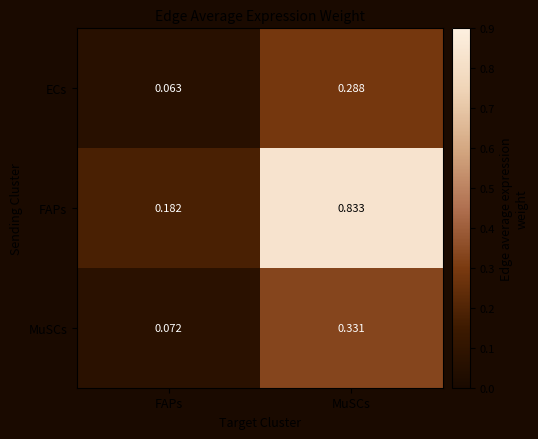

At which label is MuSCs closest to 0?

FAPs